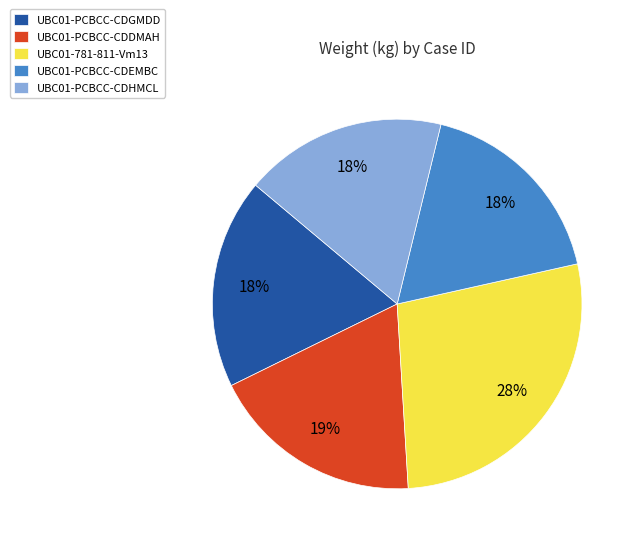

Does UBC01-PCBCC-CDGMDD account for over 50% of the chart?

No